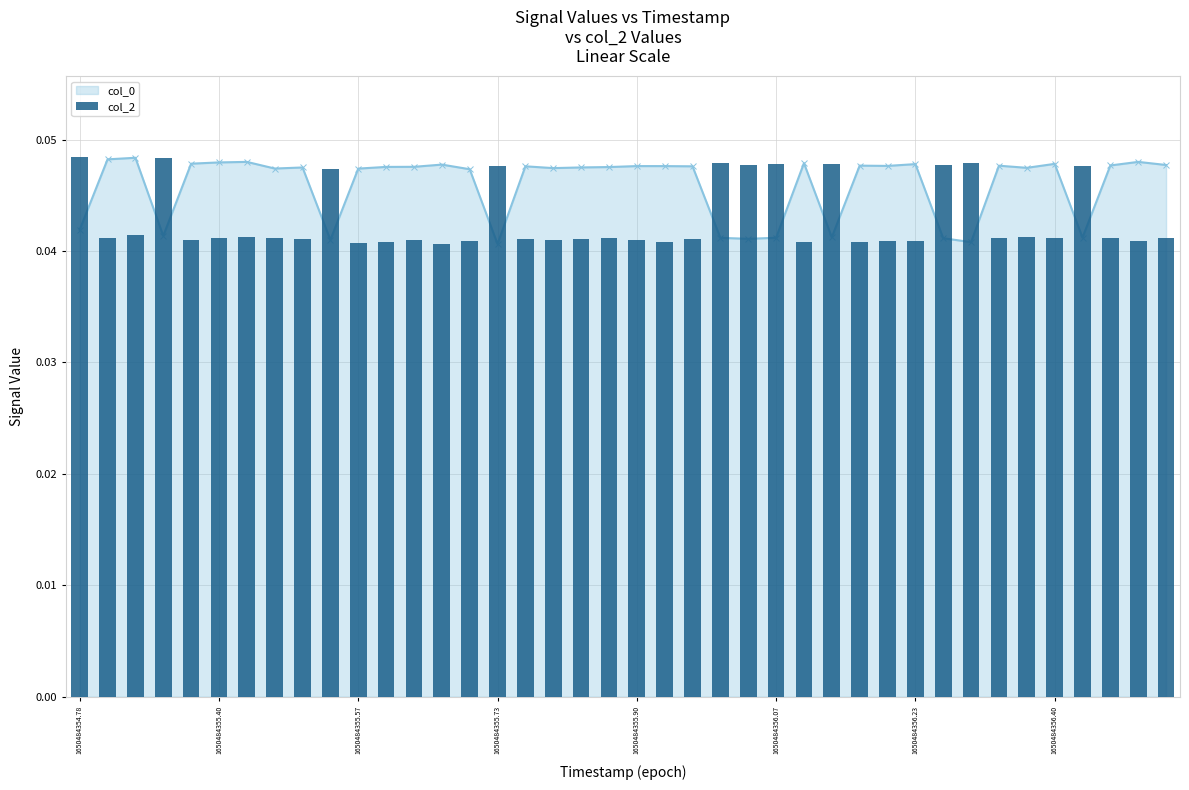

What is the sum of all values?

1.7